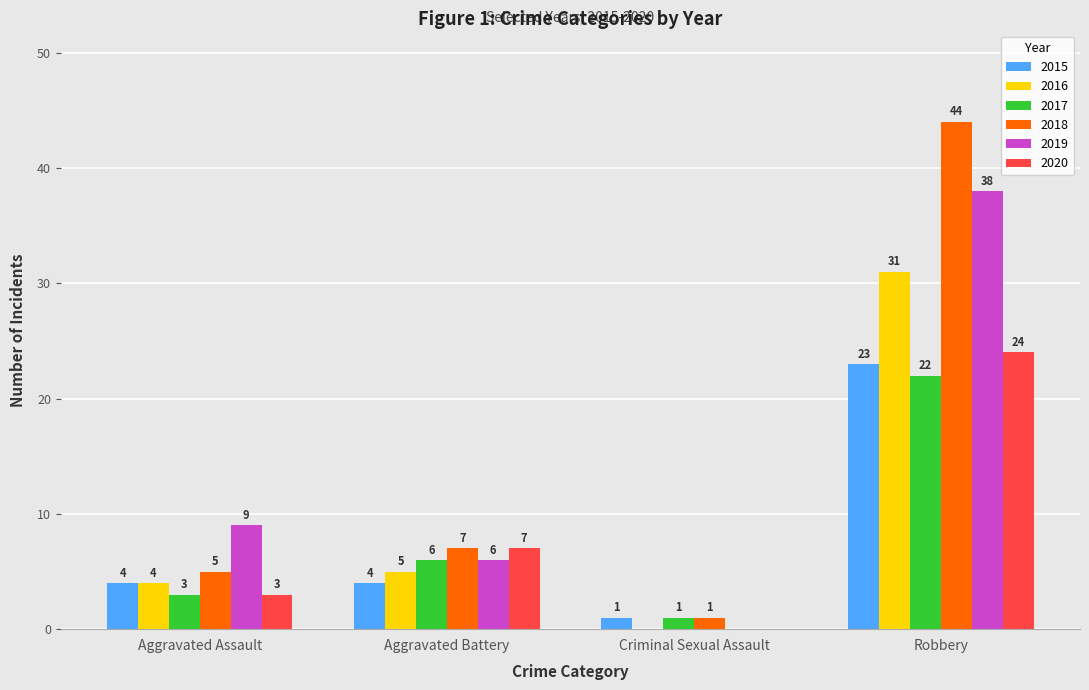

Is it true that 2016 equals 4 at Aggravated Assault?

True